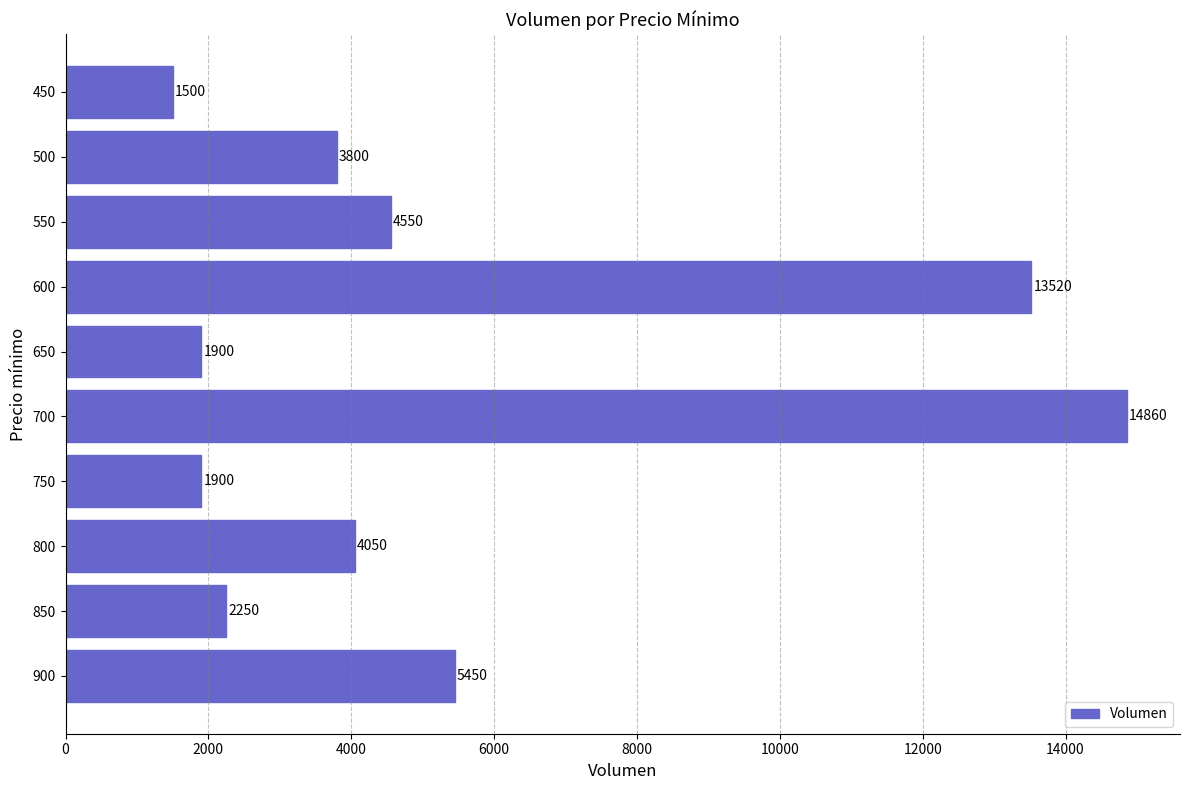

Does the chart contain any negative values?

No